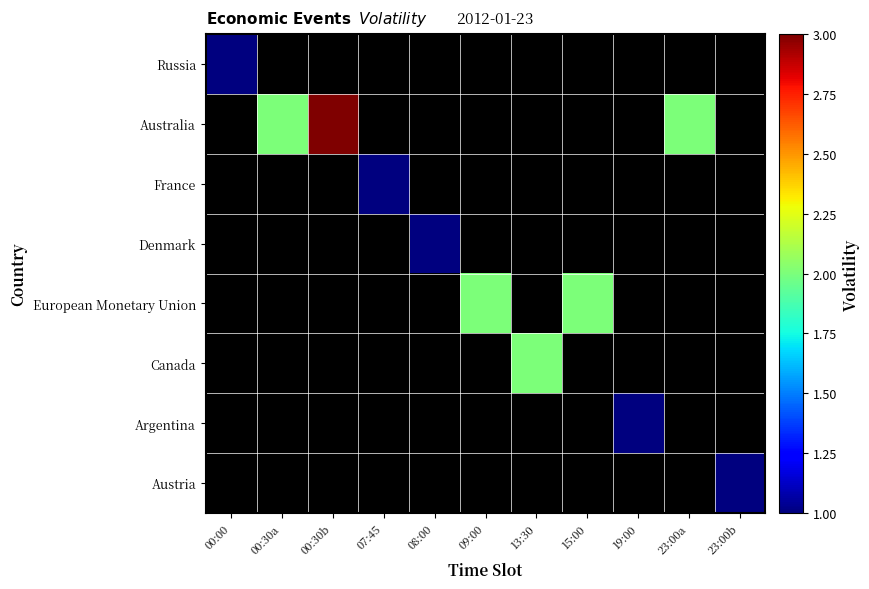

Which series has the largest range (max minus min)?

Russia